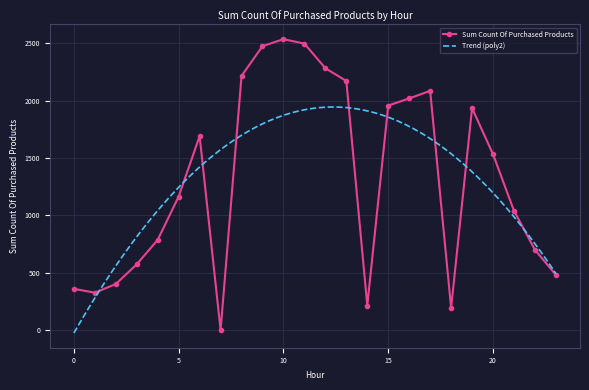

How many lines are shown in the chart?

1